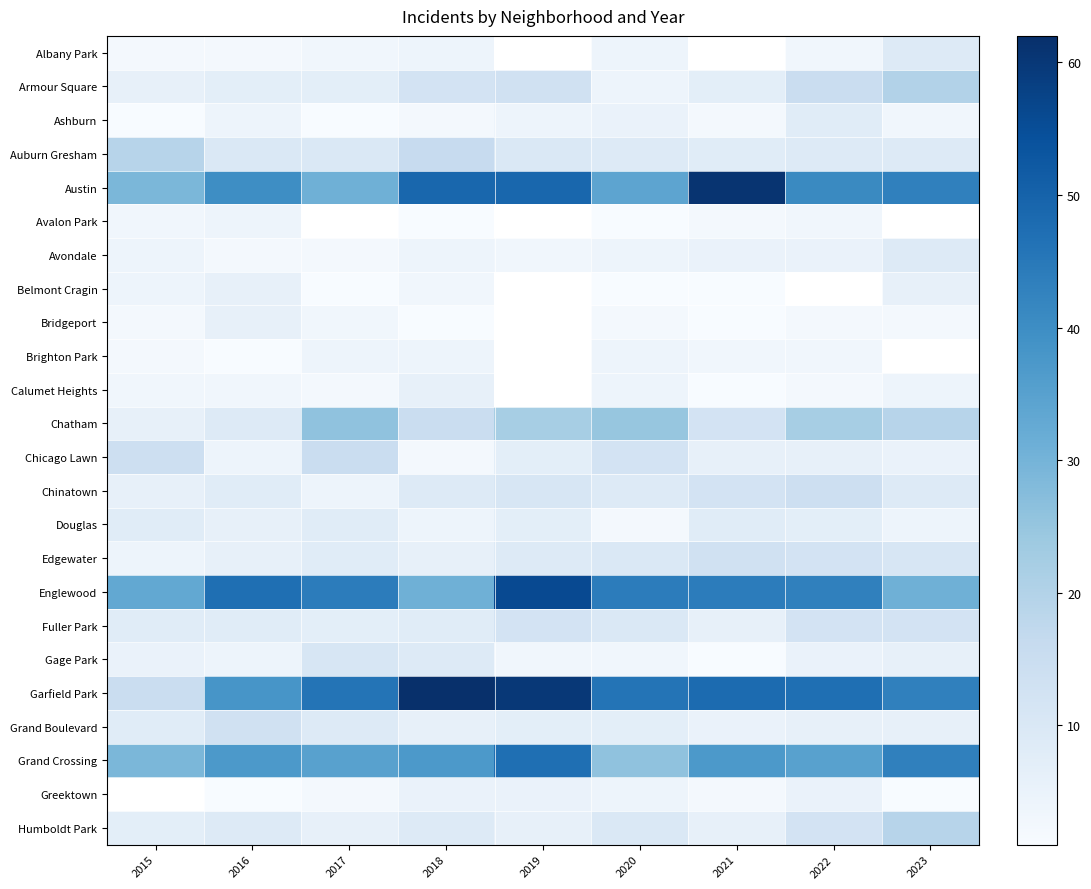

Is it true that Chatham equals 22.0 at 2019?

True